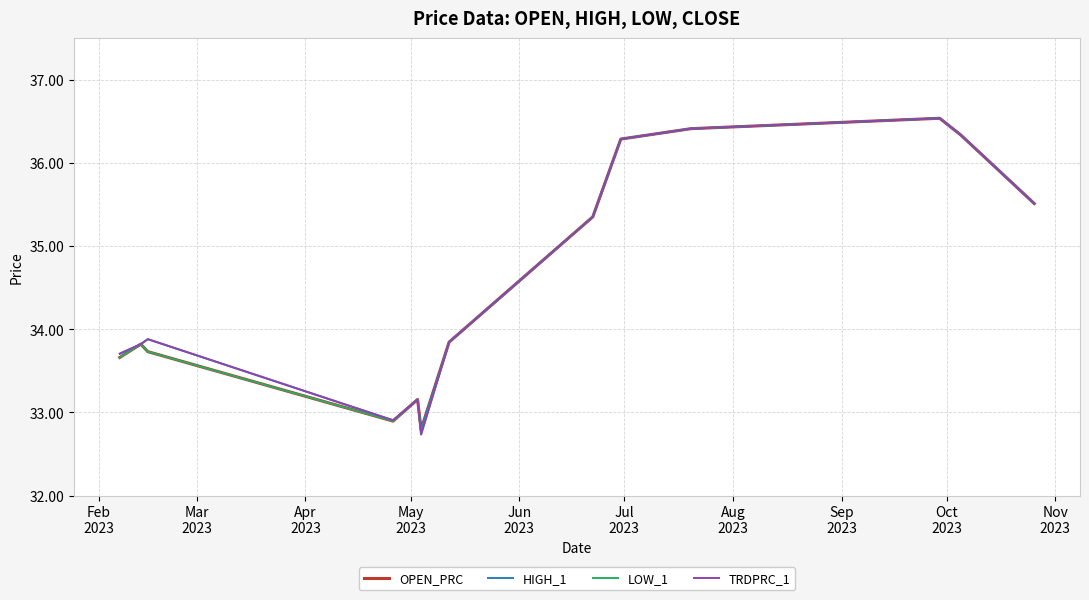

What is the maximum value for OPEN_PRC?

36.5